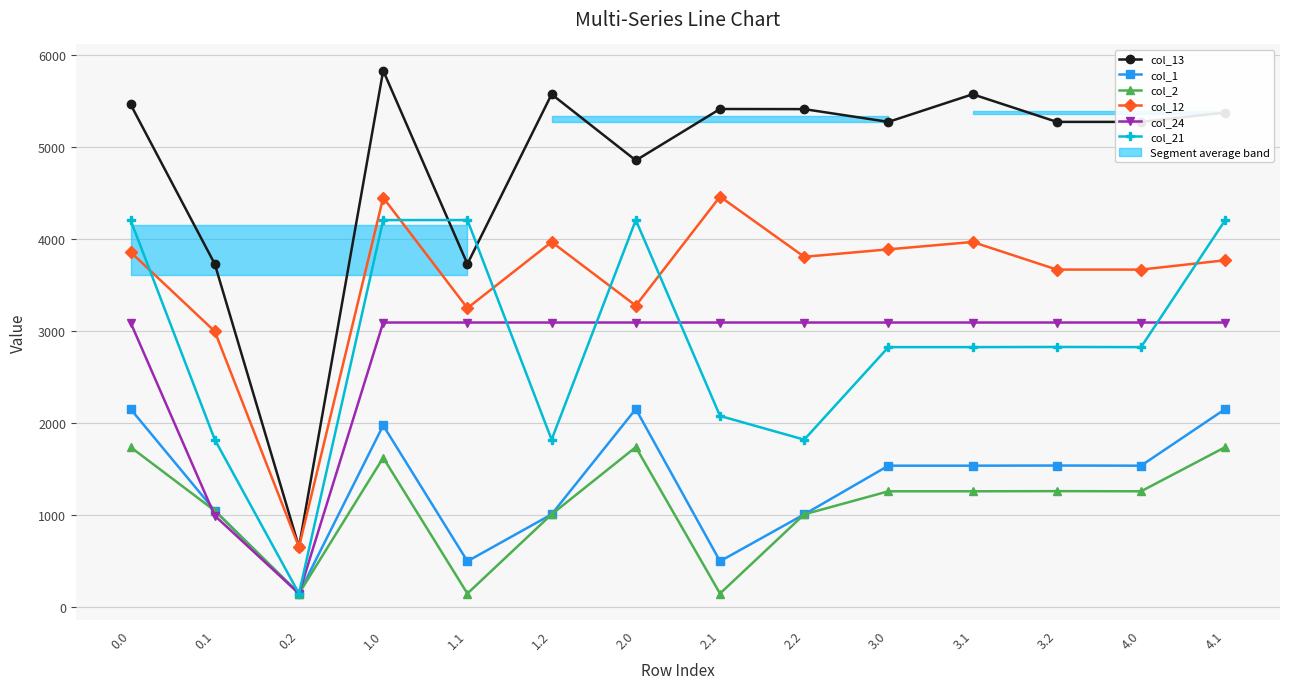

At which category does col_1 reach its first local peak?

1.0